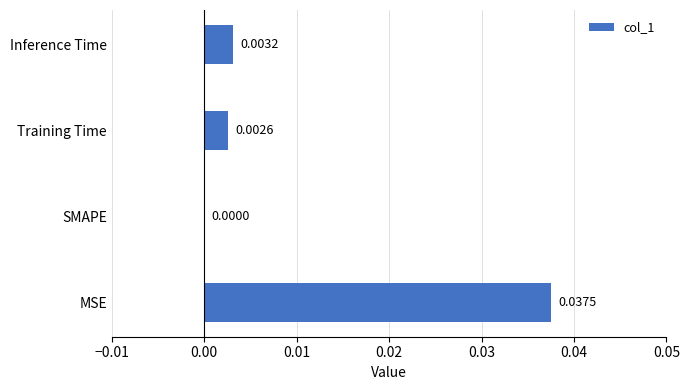

Between Inference Time and MSE, which is larger?

MSE